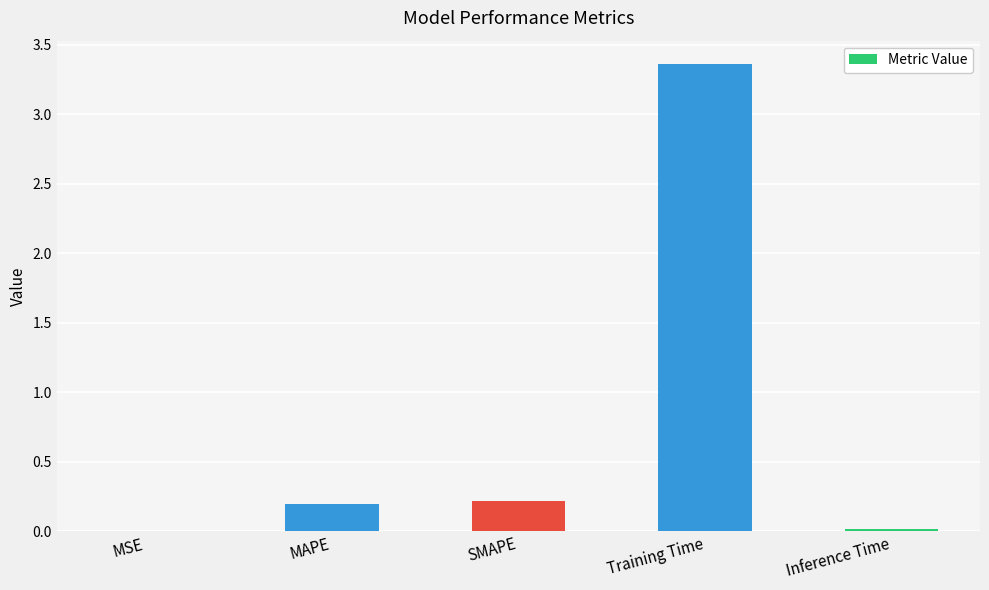

Read the value at SMAPE.

0.2